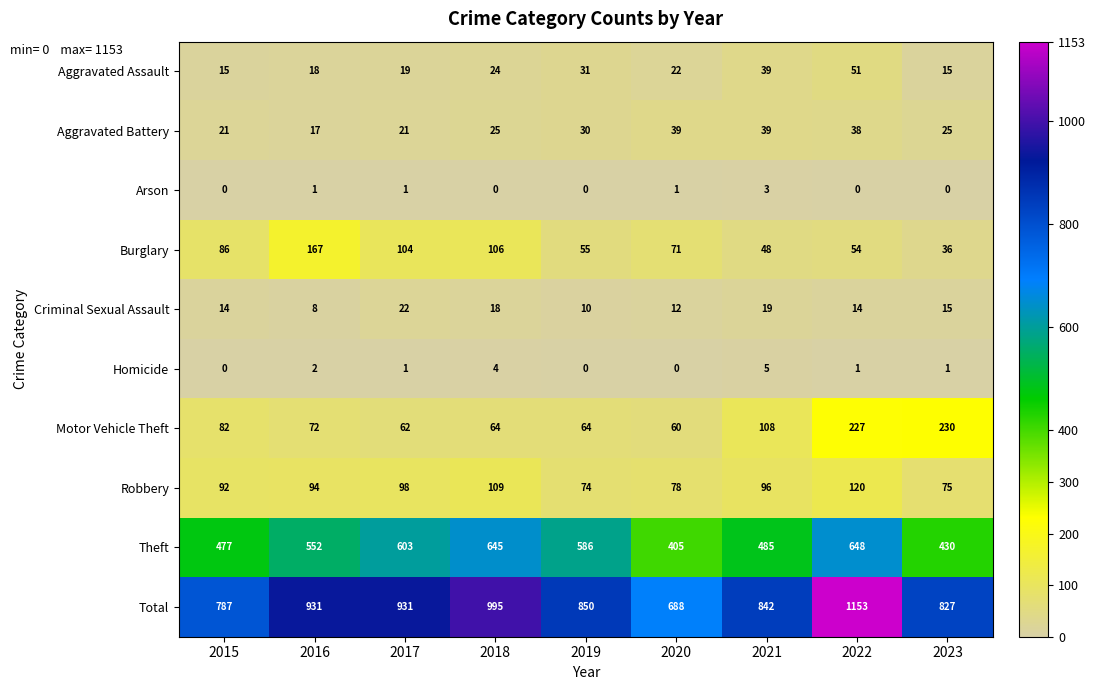

At how many categories does at least one series exceed 311?

9